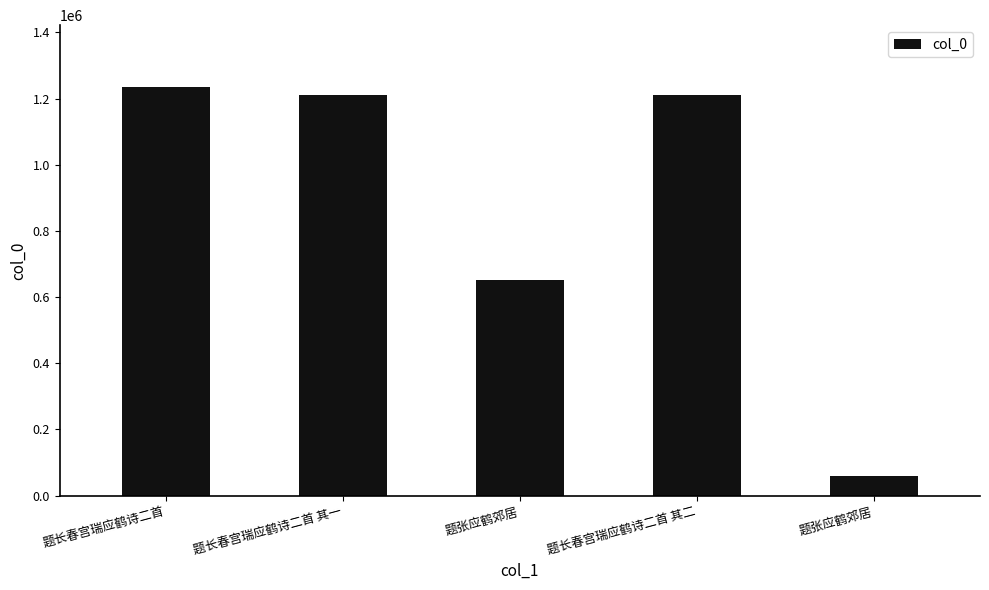

What is the change in value from 题长春宫瑞应鹤诗二首 其一 to 题张应鹤郊居?

-559971